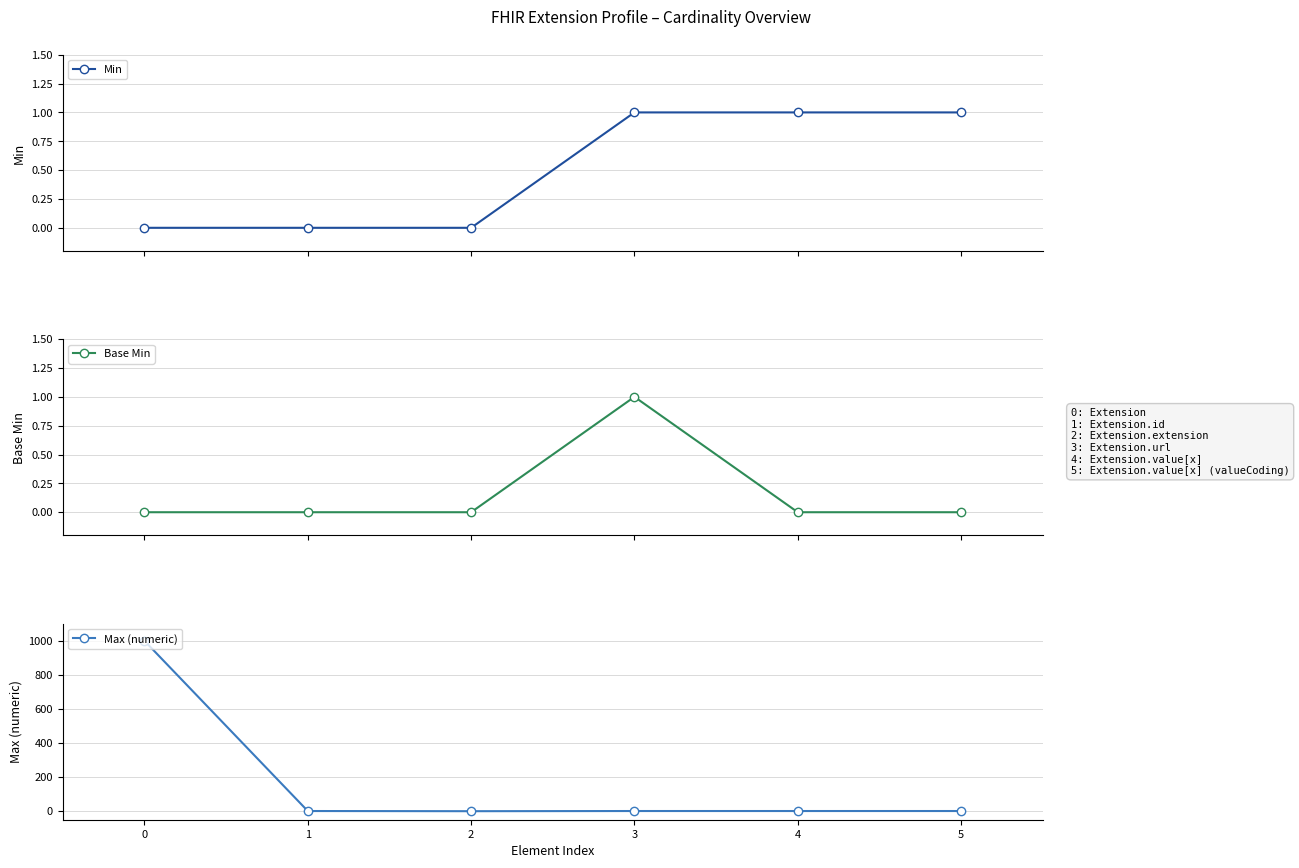

Reading right to left, list all the values displayed in this chart.

Min: 5=1	4=1	3=1	2=0	1=0	0=0
Base Min: 5=0	4=0	3=1	2=0	1=0	0=0
Max (numeric): 5=1	4=1	3=1	2=0	1=1	0=999